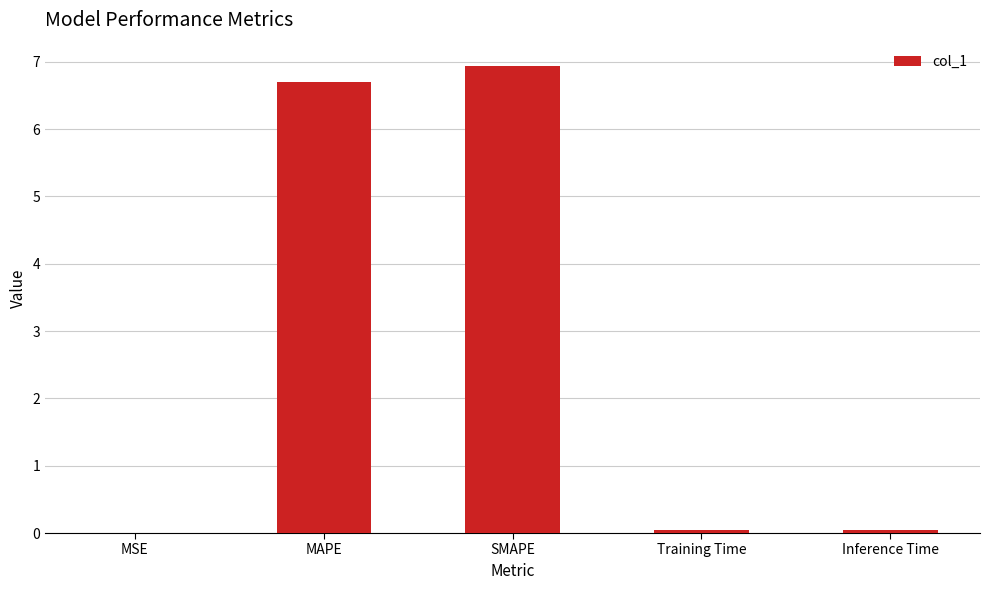

Which has a higher value, MSE or MAPE?

MAPE